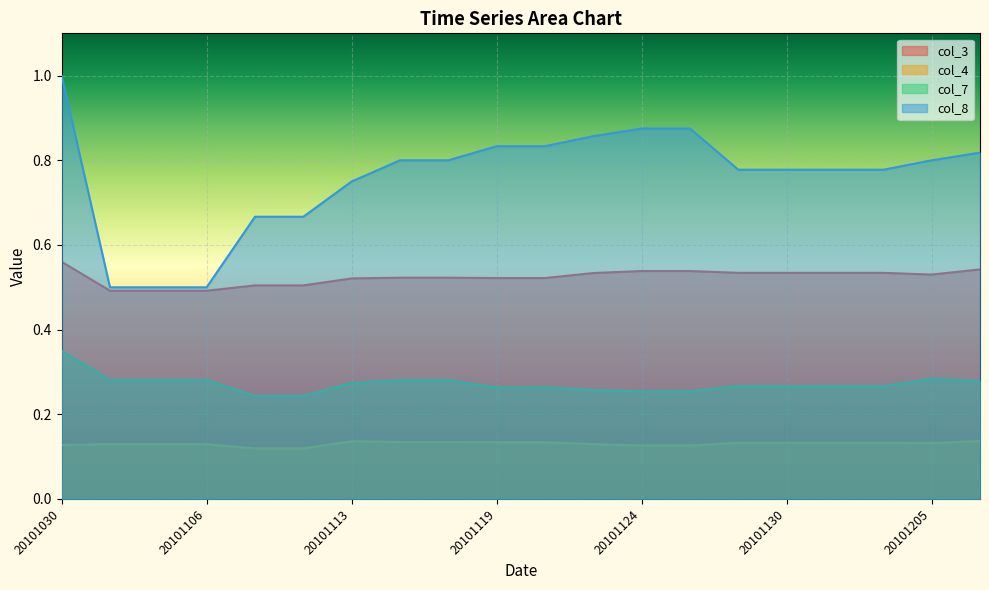

True or false: col_8 and col_4 cross at least once.

False